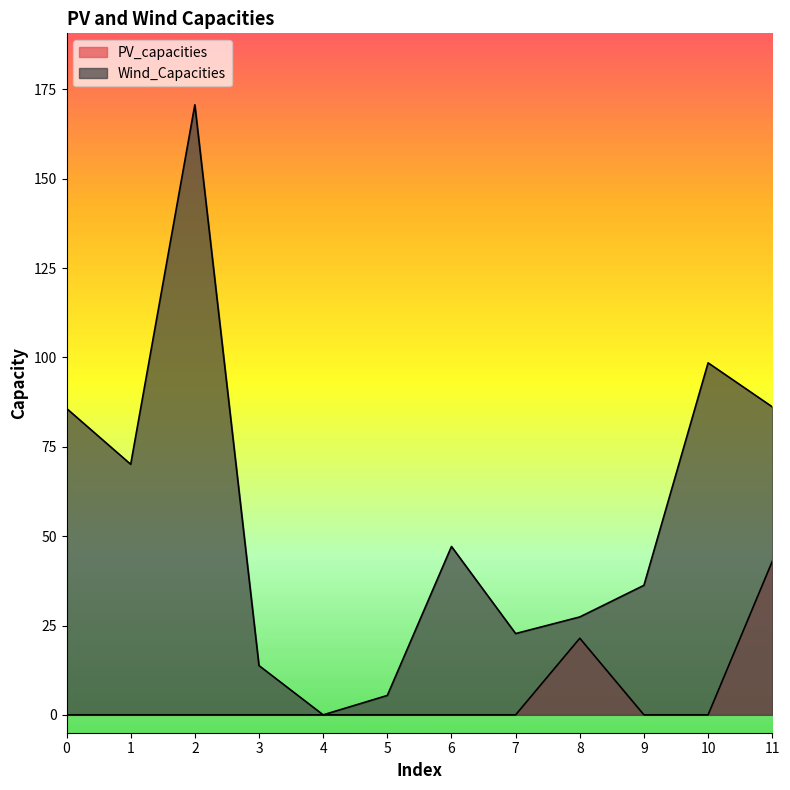

Which series has the widest spread of values?

Wind_Capacities